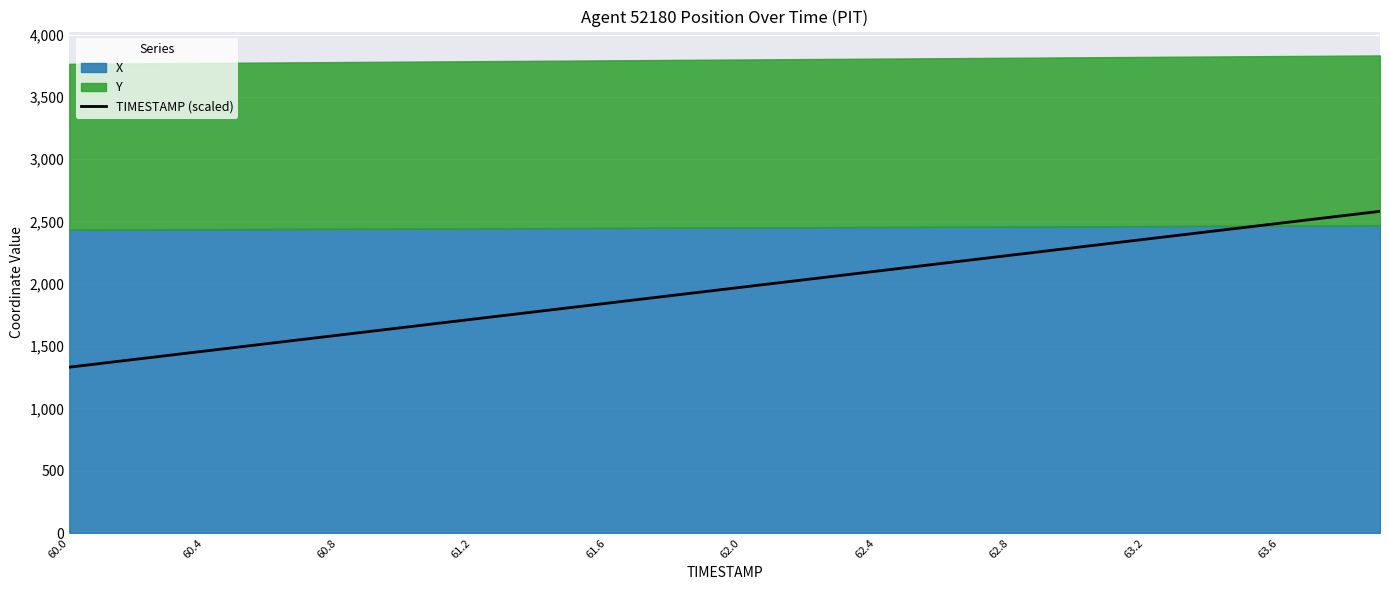

What is the maximum value for TIMESTAMP (scaled)?

2581.8